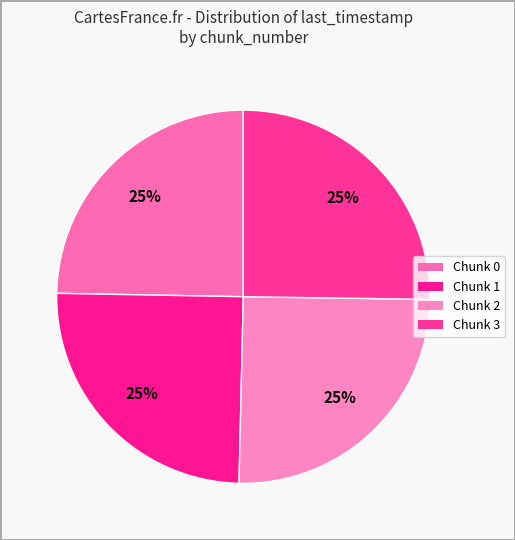

How many segments does this pie chart have?

4